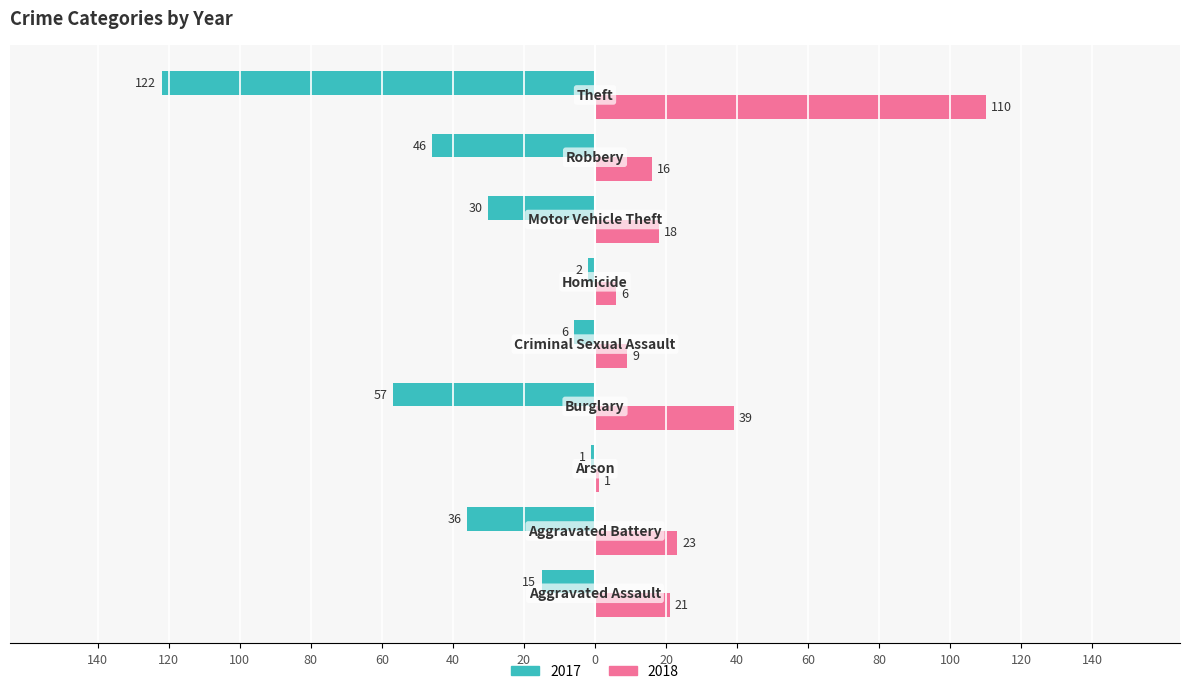

What are all the series names shown in the legend?

2017, 2018